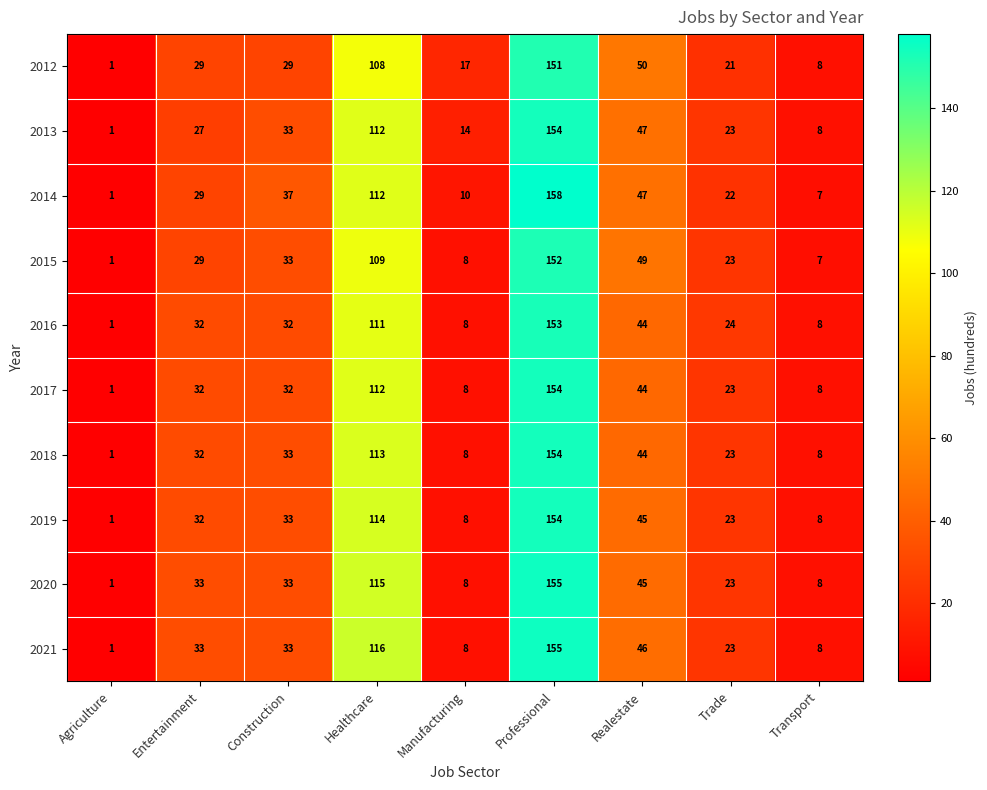

At which category is the sum across all series the highest?

Professional